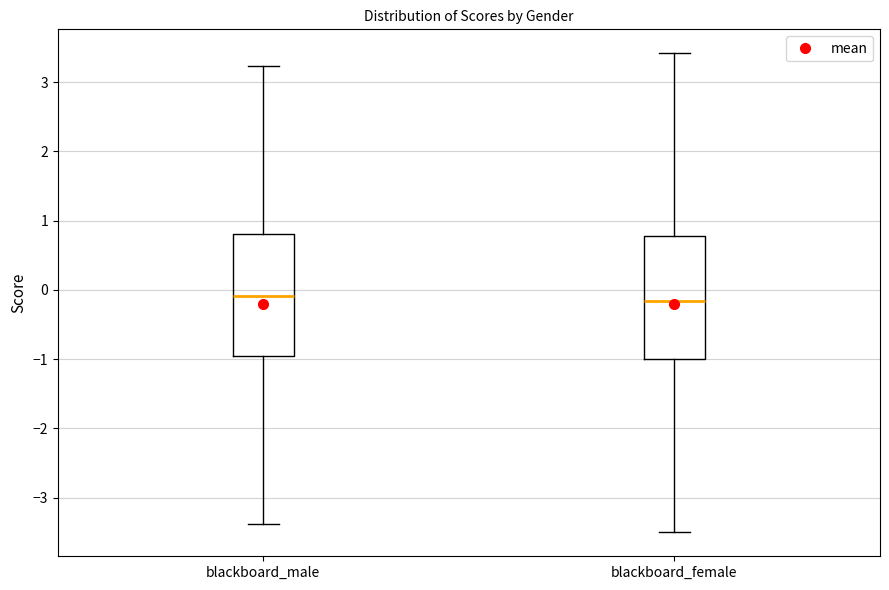

Reading left to right, transcribe this box plot: for each box, give where its median line is, the range the box spans, and where its two whiskers end, as read against the y-axis. The values are not printed on the chart, so give them approximately, as read against the axis.

blackboard_male: median -0.1, box -1.0 to 0.8, whiskers -3.4 to 3.2
blackboard_female: median -0.2, box -1.0 to 0.8, whiskers -3.5 to 3.4